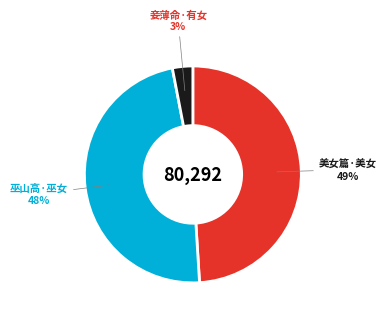

Is there a majority slice in this chart?

No